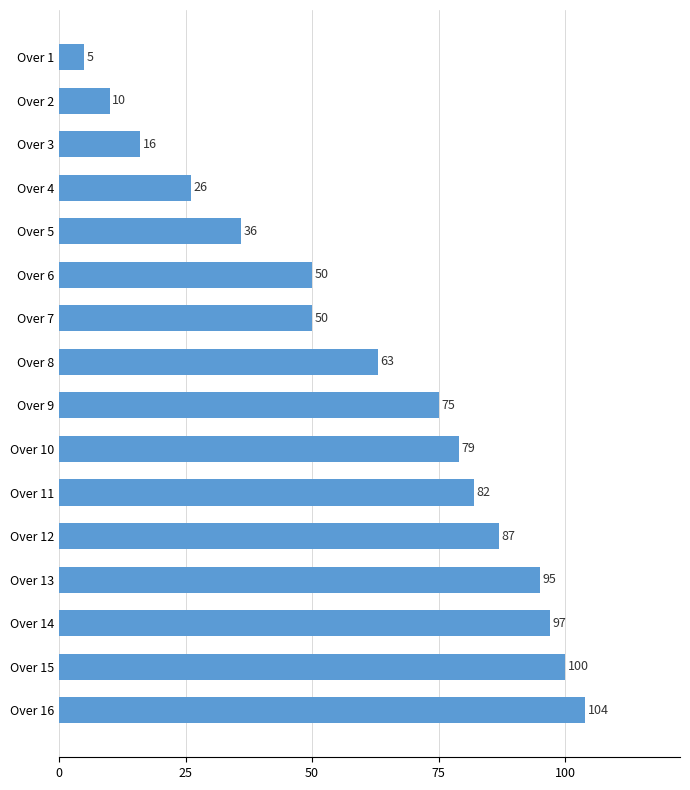

What is the difference between the maximum and minimum values?

99